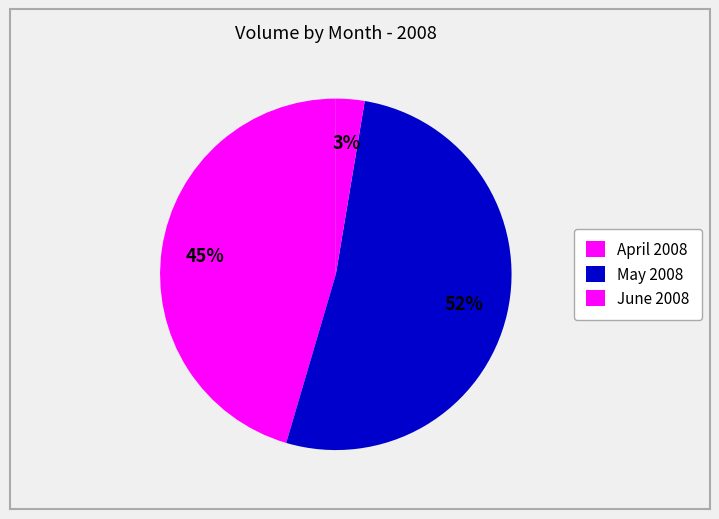

Count the number of slices in the pie.

3